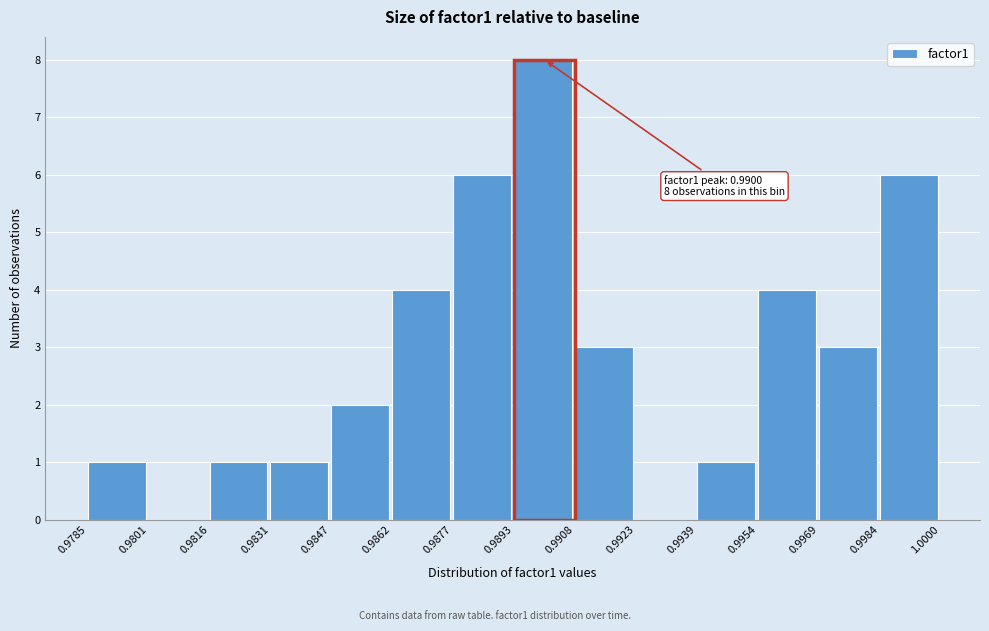

Which range on the x-axis has the tallest bar?

0.9893 to 0.9908